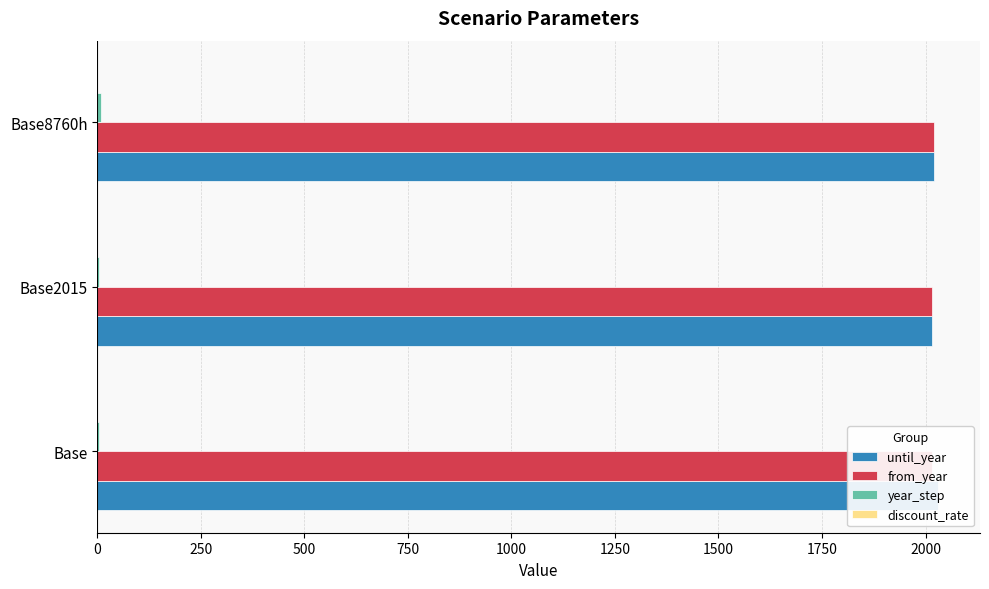

The value of discount_rate at 500 is 0.1. True or false?

False